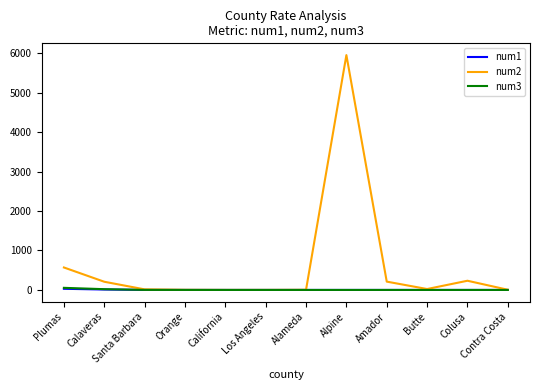

At which label does num2 reach its peak?

Alpine